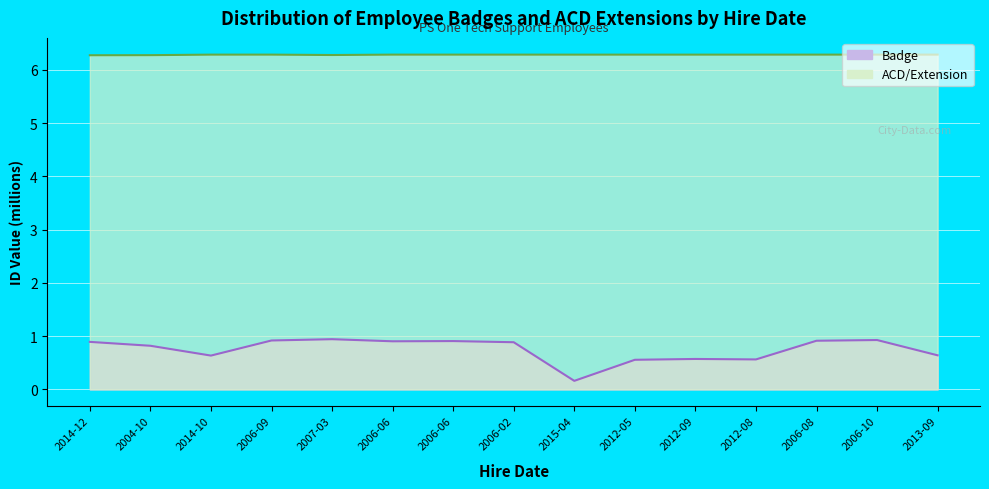

True or false: Badge has a value of 0.6 at 2014-10.

True